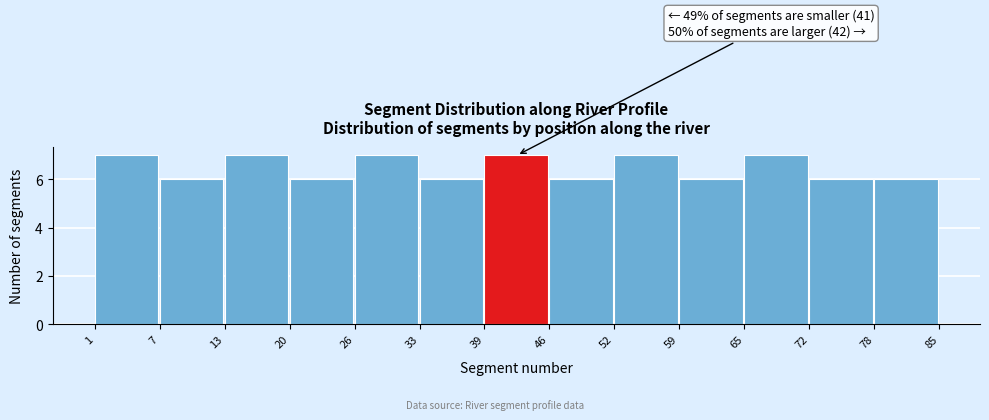

Reading right to left, extract all data points from this chart.

6	6	7	6	7	6	7	6	7	6	7	6	7